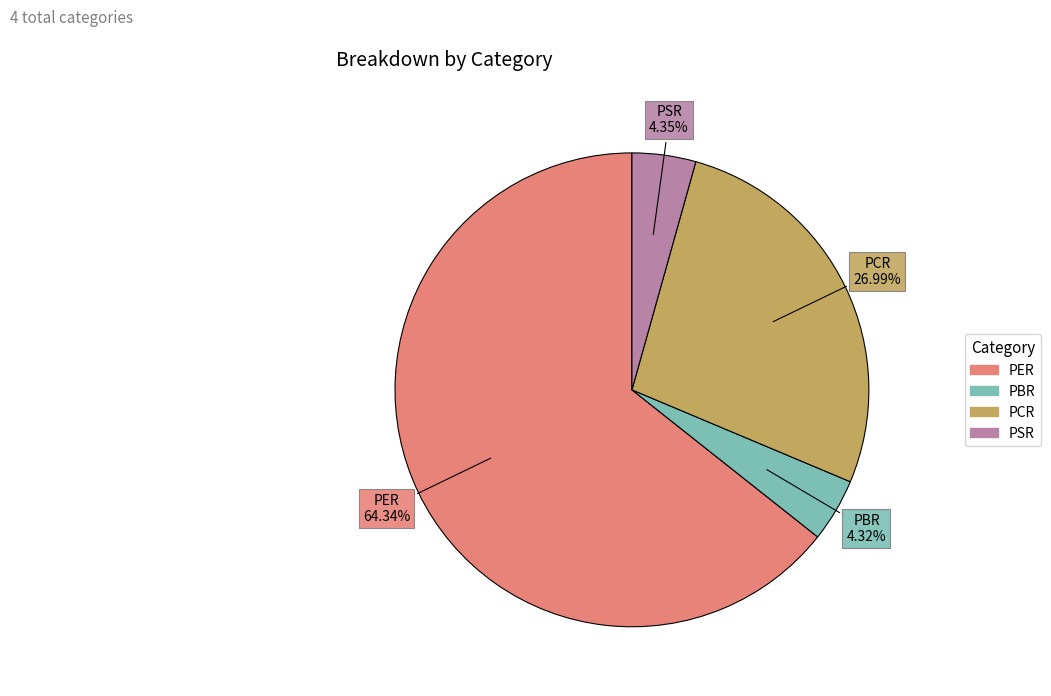

What is the majority slice?

PER